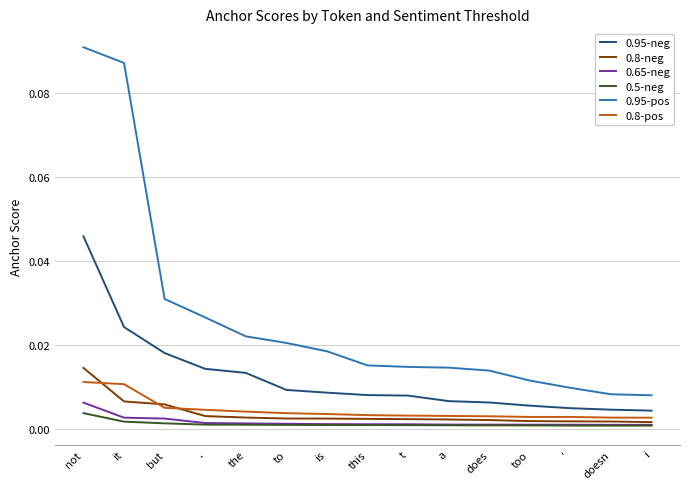

The 0.8-neg series shows 0.0 at a. True or false?

True